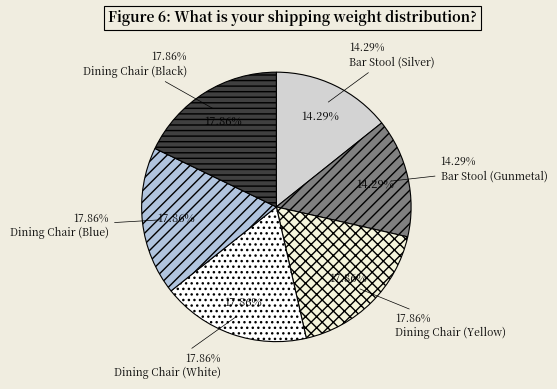

Does Bar Stool (Silver) represent more than half of the total?

No